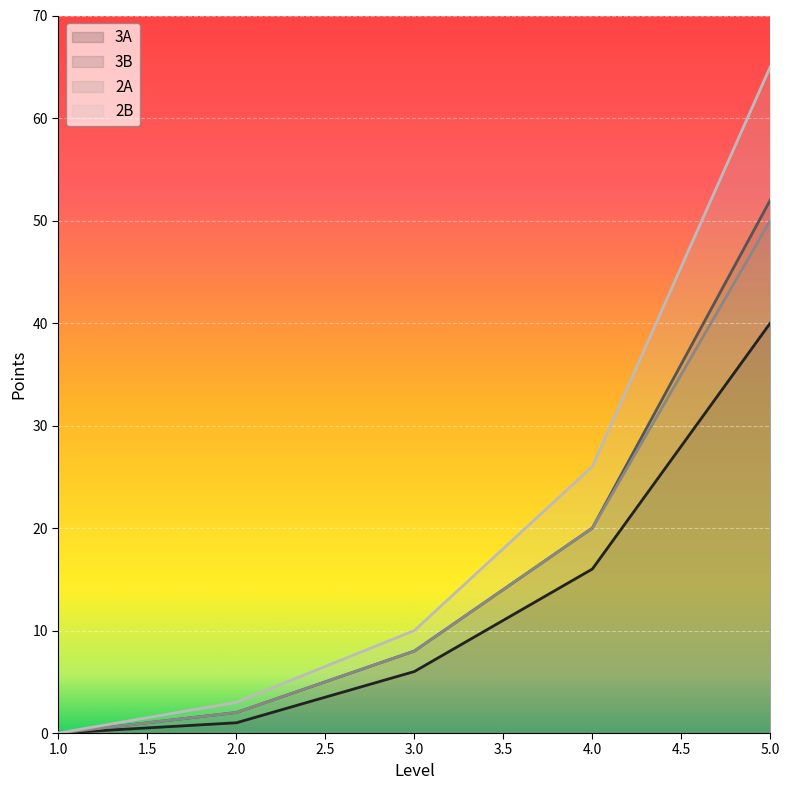

Which label corresponds to the largest value in the chart?

5.0